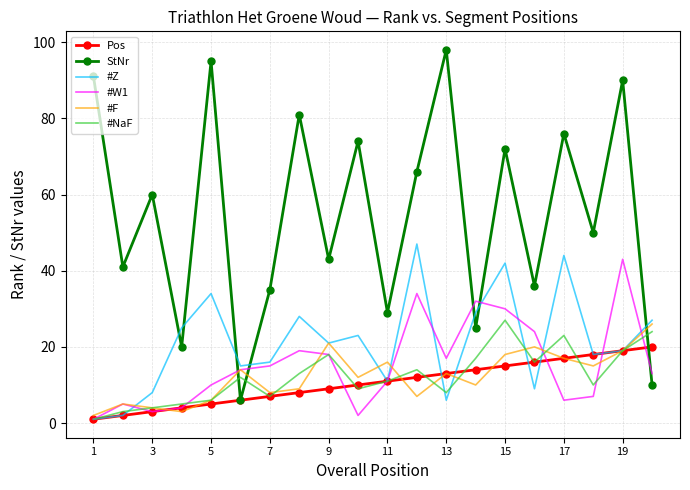

Count the number of data series in this chart.

6